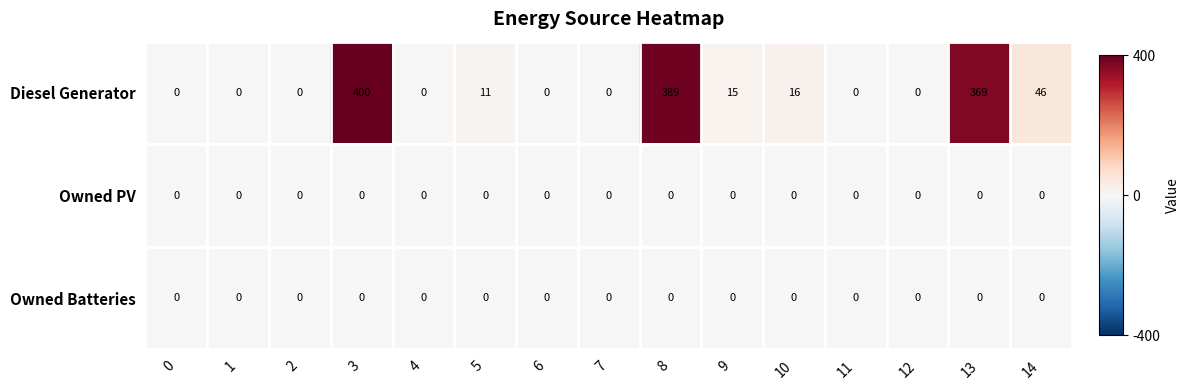

Which series changed the most between 4 and 9?

Diesel Generator